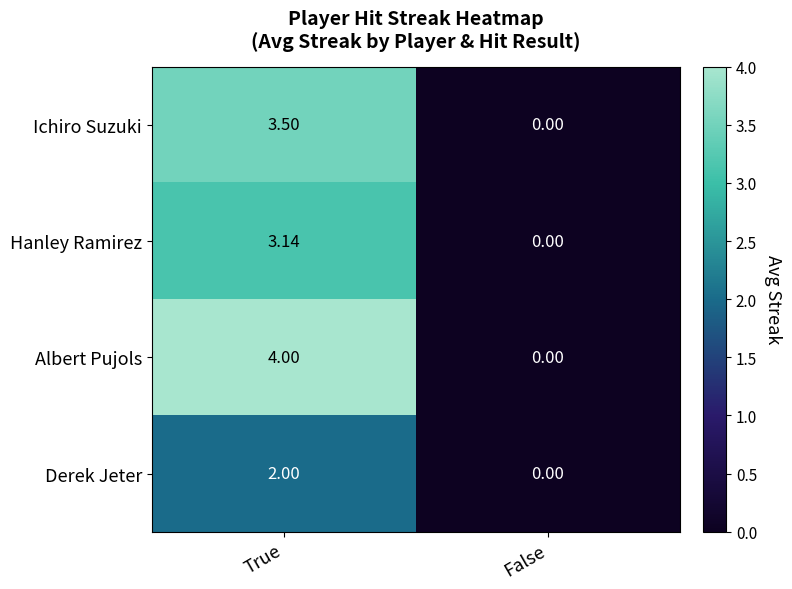

At which label does Derek Jeter reach its peak?

True